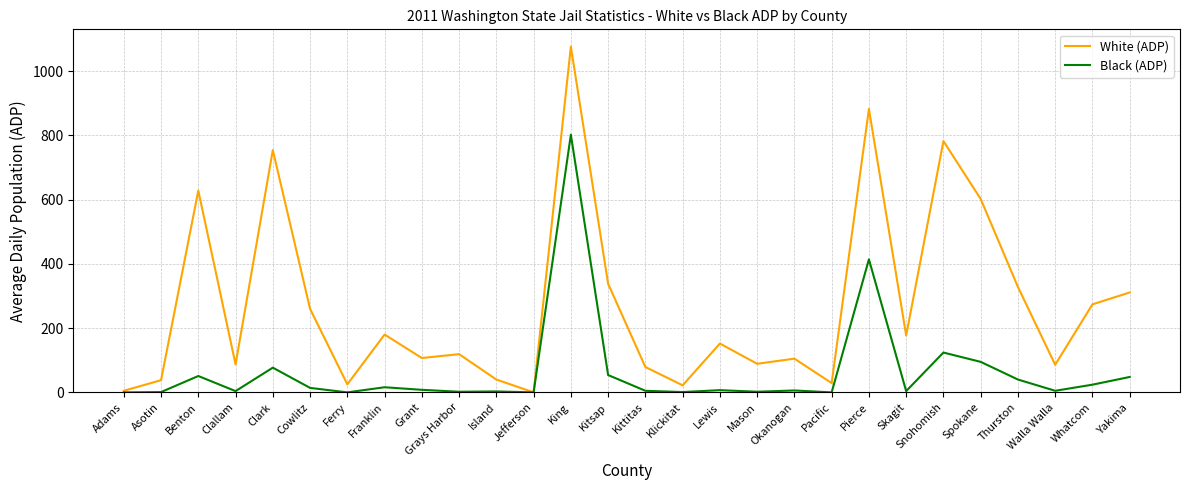

What is the maximum value shown in the chart?

1076